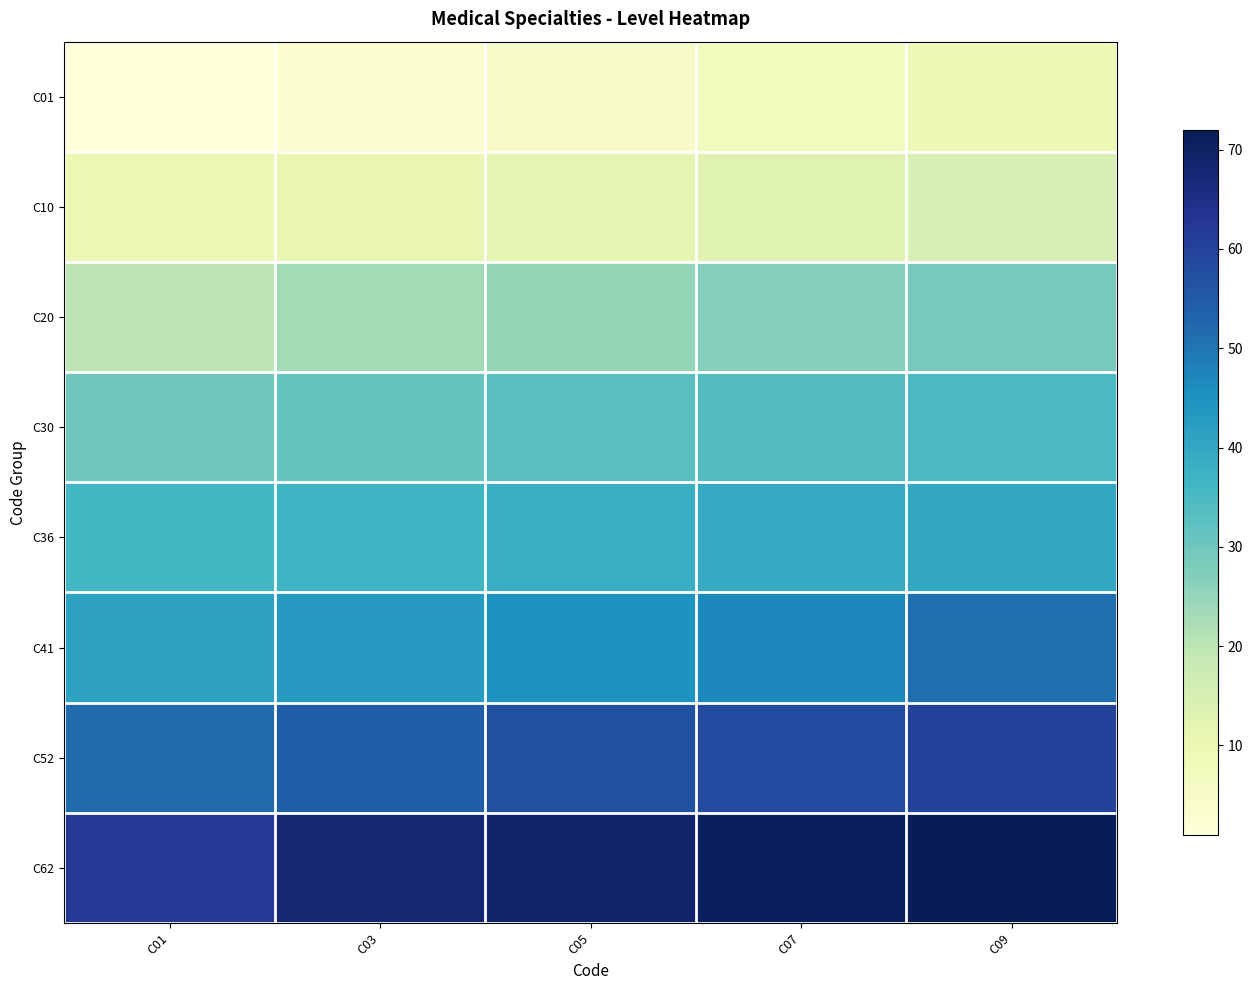

What is the total value across all series at C09?

311